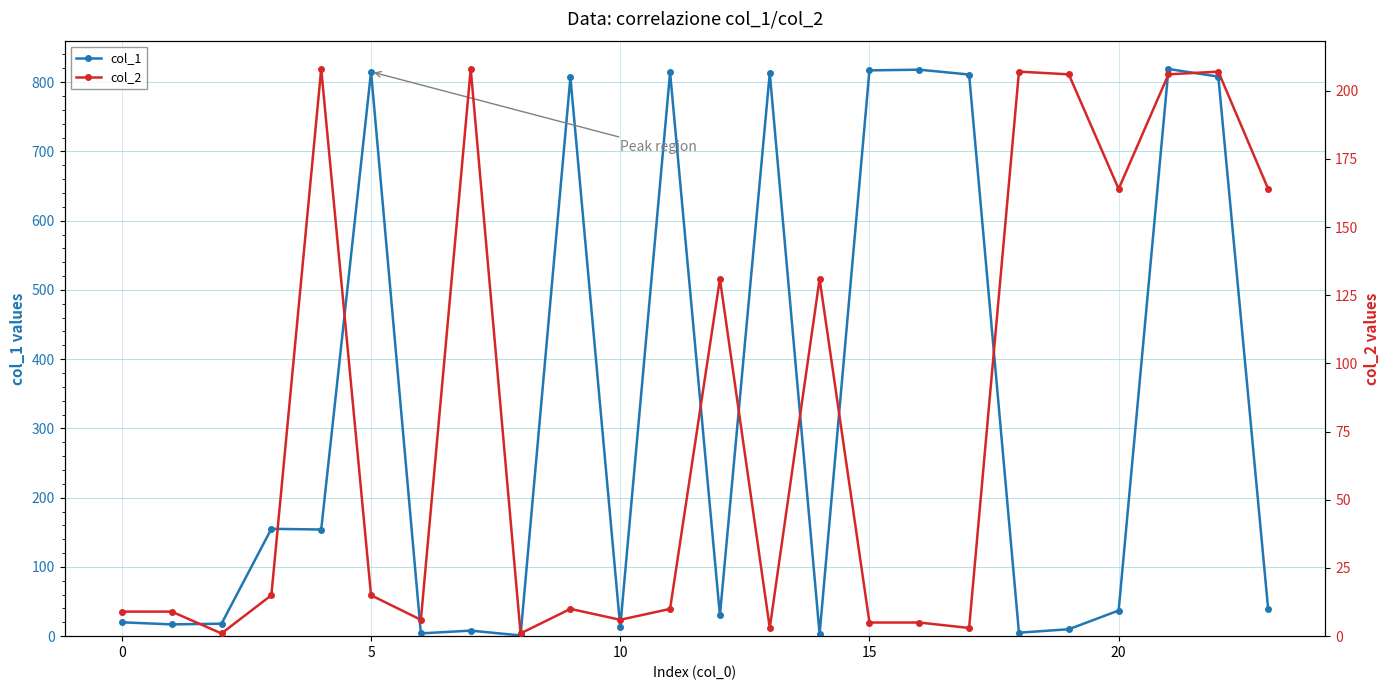

What is the label of the 8th point from the left?

7